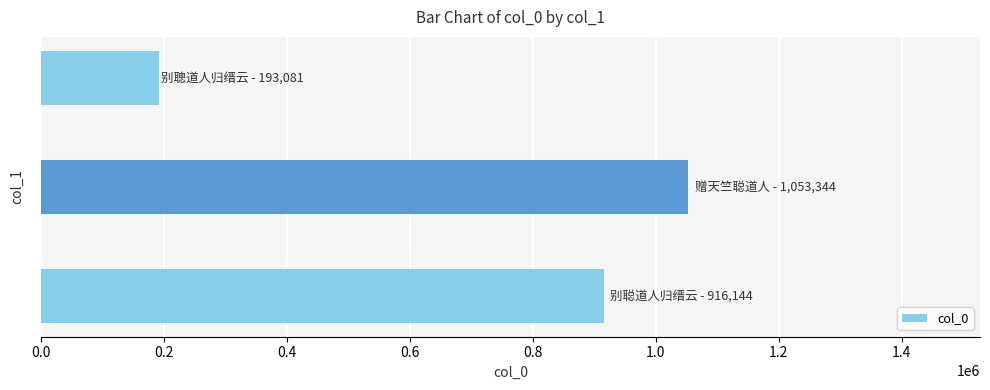

Does the chart contain any negative values?

No